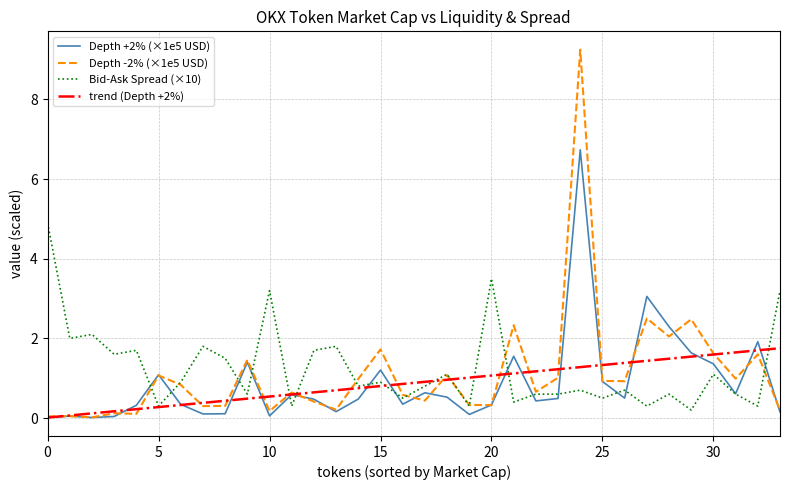

What is the difference between the second highest and minimum values in the Bid-Ask Spread (×10) series?

3.3